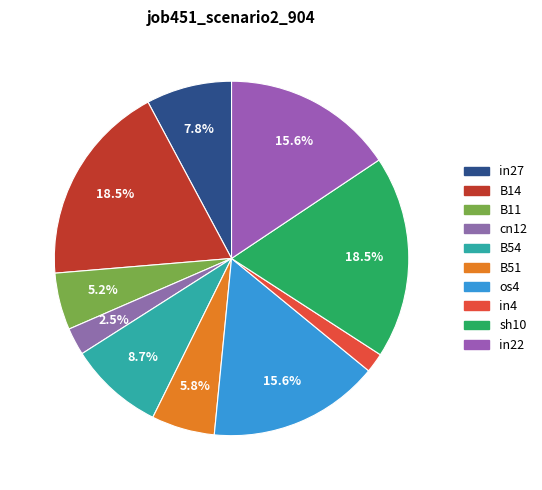

Do B14 and in4 together represent more than half of the pie?

No